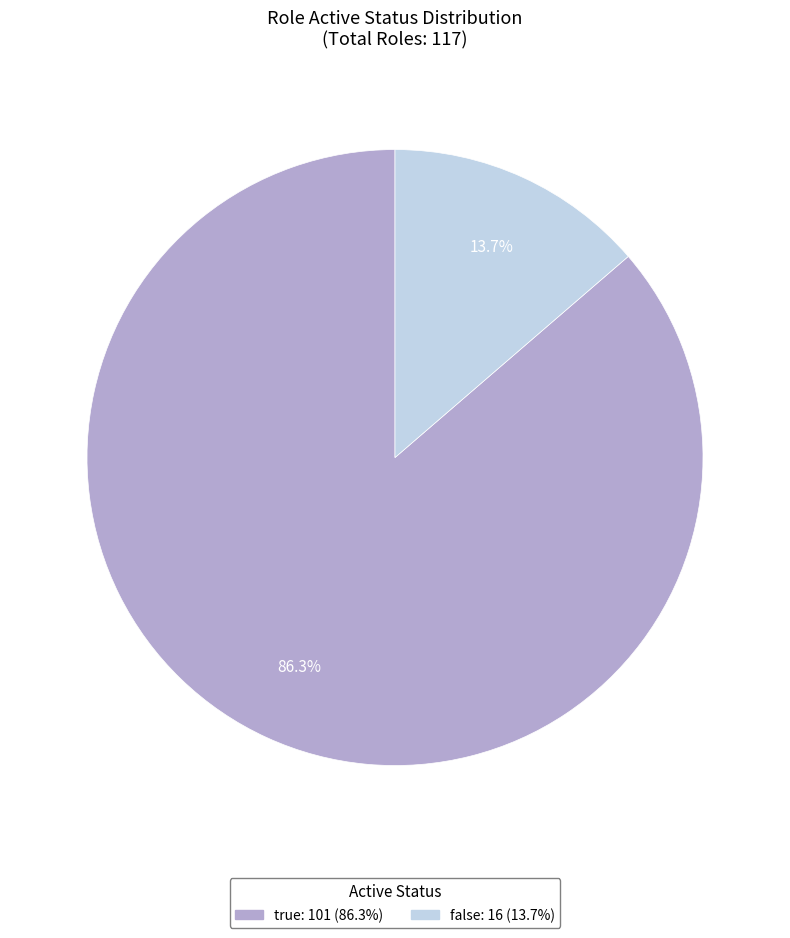

How much of the chart is everything except false?

86.3%